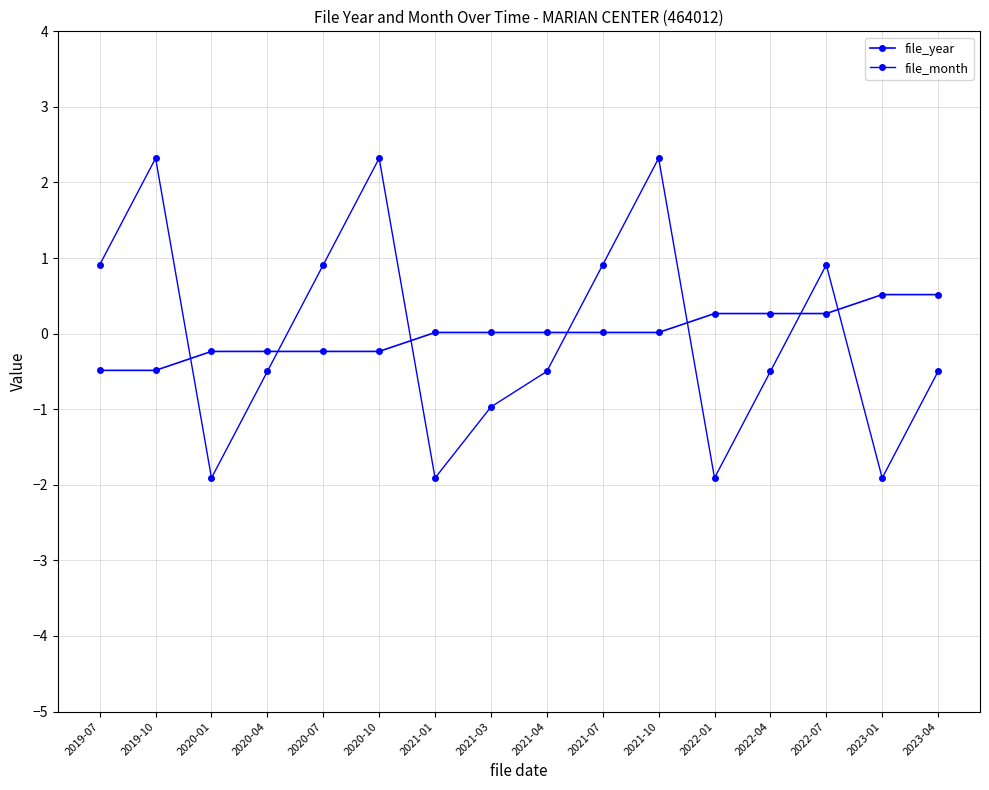

At which label does file_month reach its minimum?

2020-01